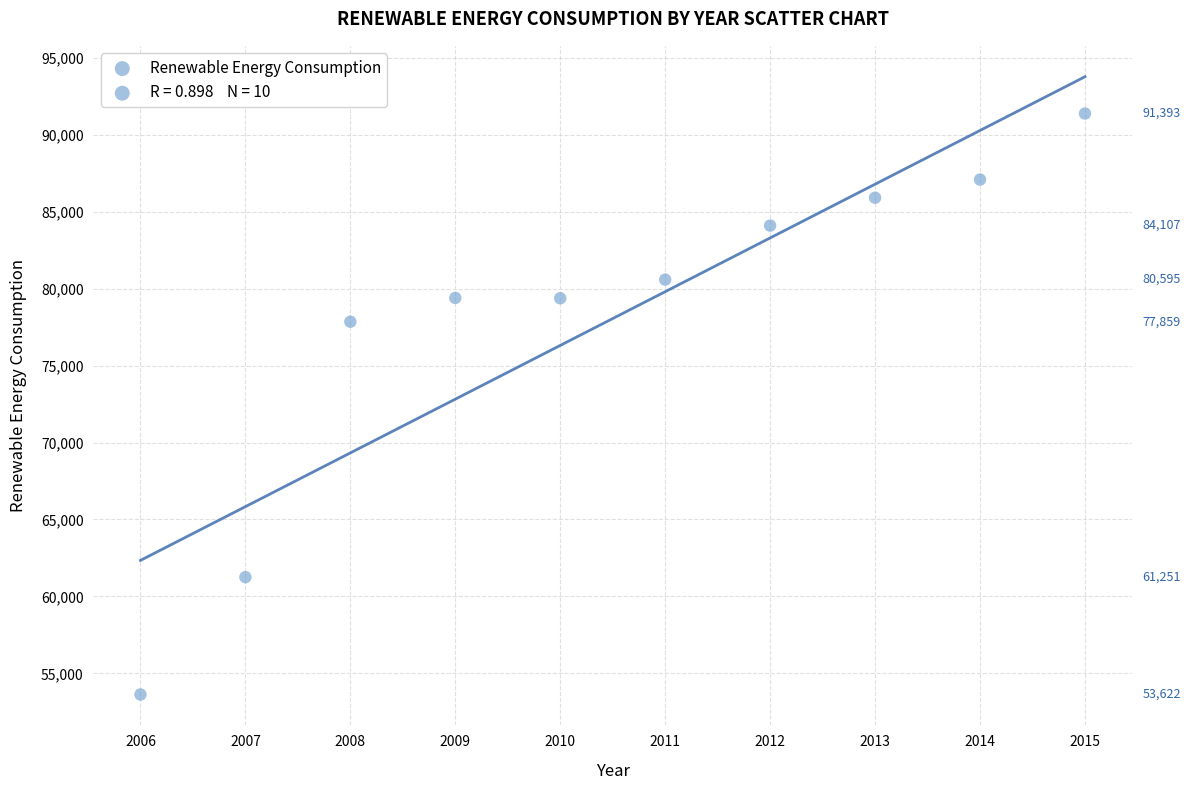

What Y value in the scatter plot is closest to 72507?

77859.1